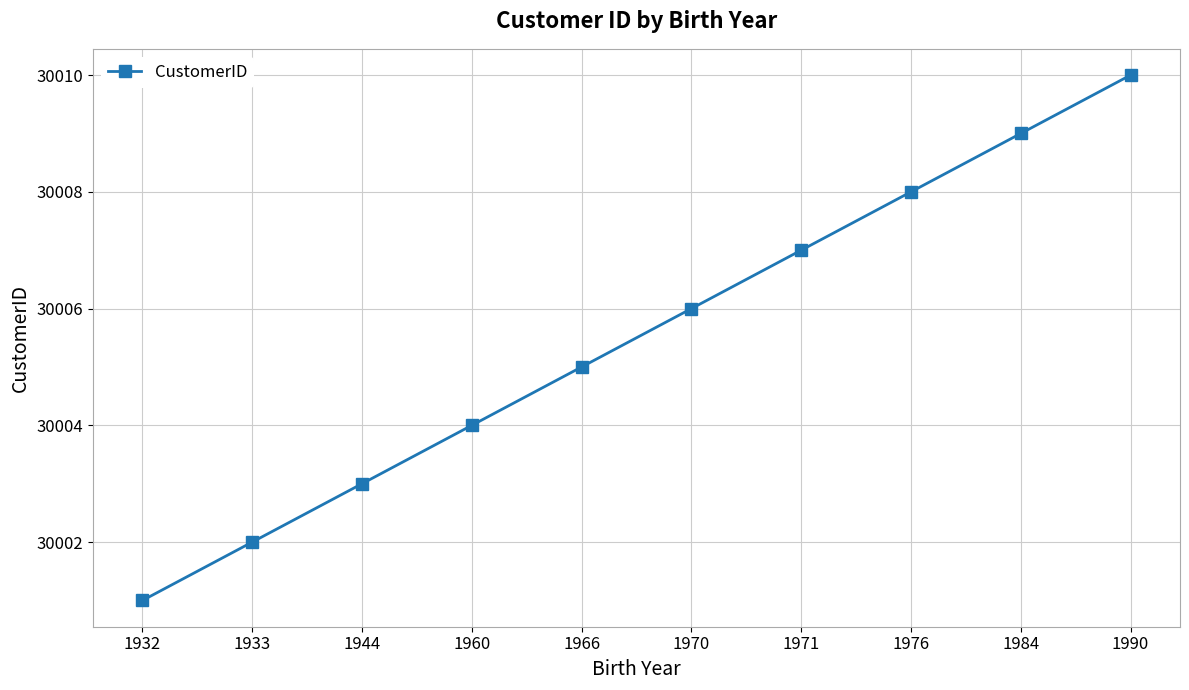

What is the maximum value shown in the chart?

30010